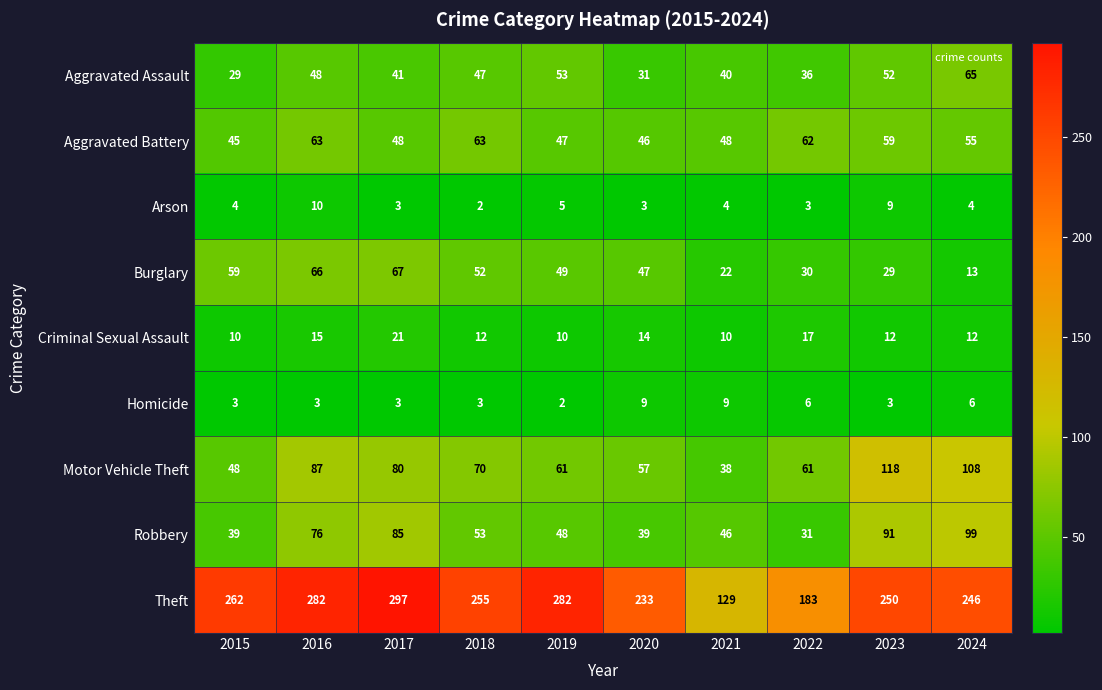

What is the sum of the Motor Vehicle Theft values at 2015 and 2020?

105